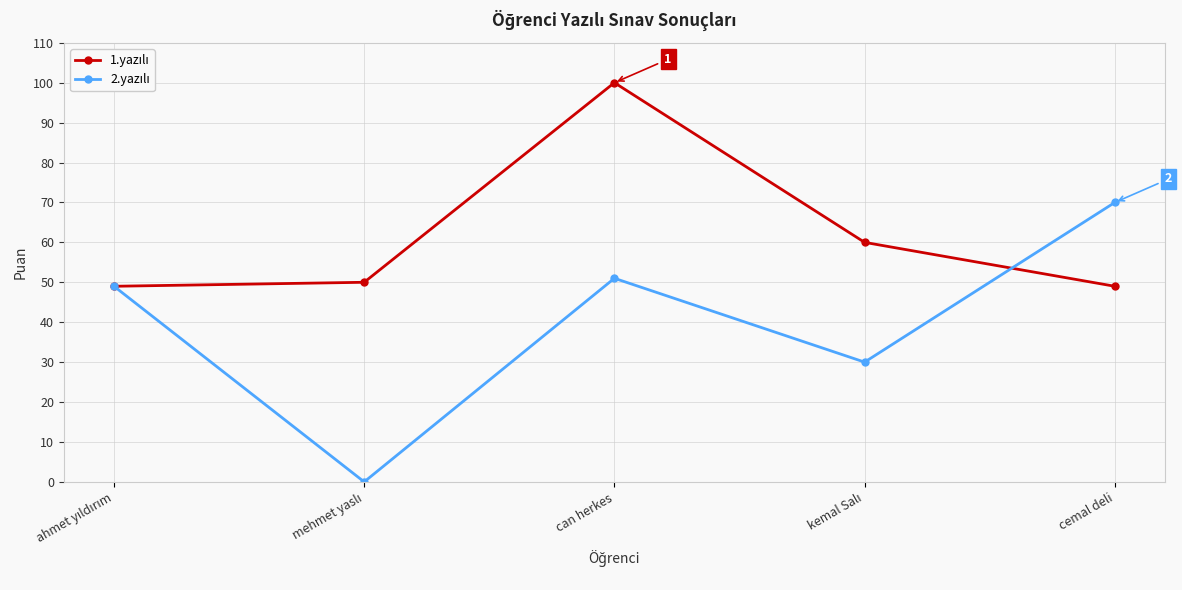

How many data points does each series have?

5